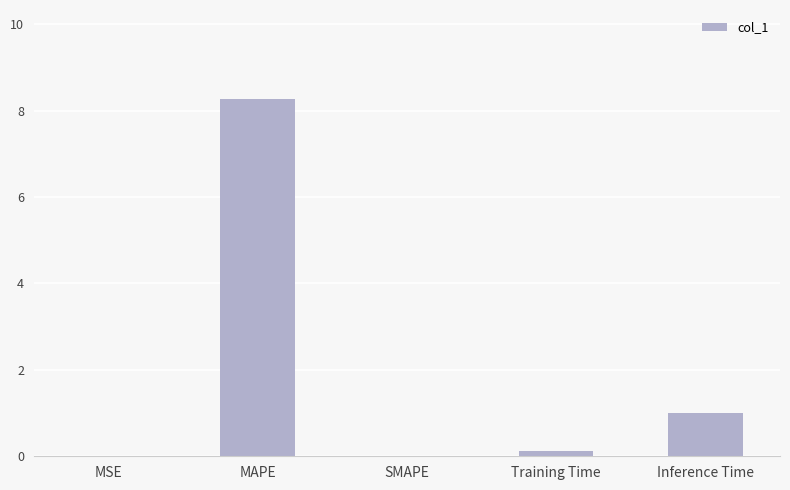

At which label is the value closest to 4?

Inference Time